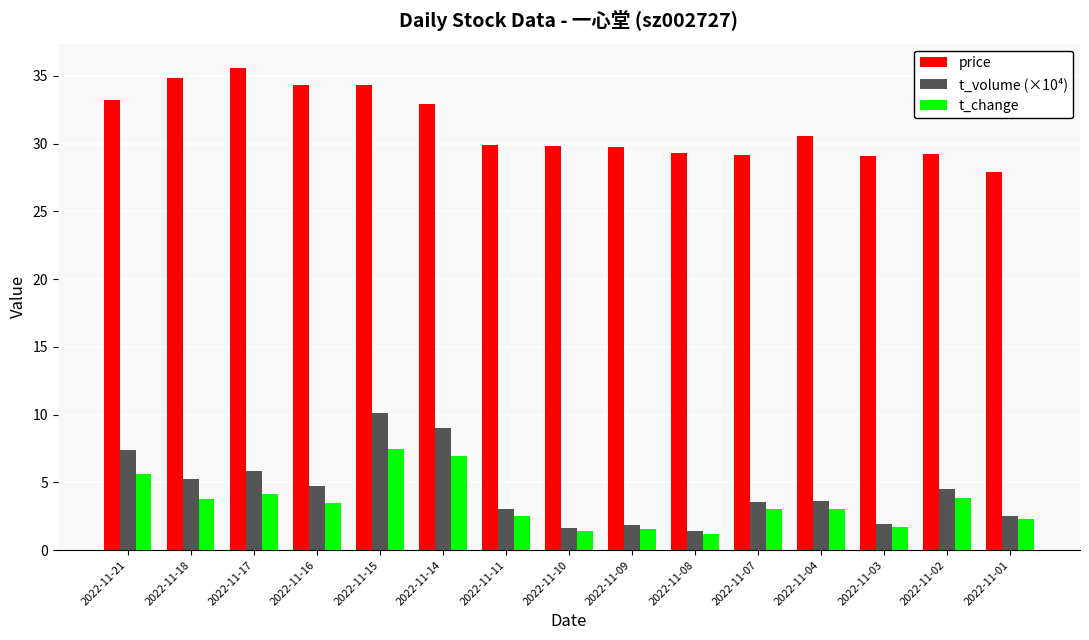

What is the smallest value displayed?

1.2